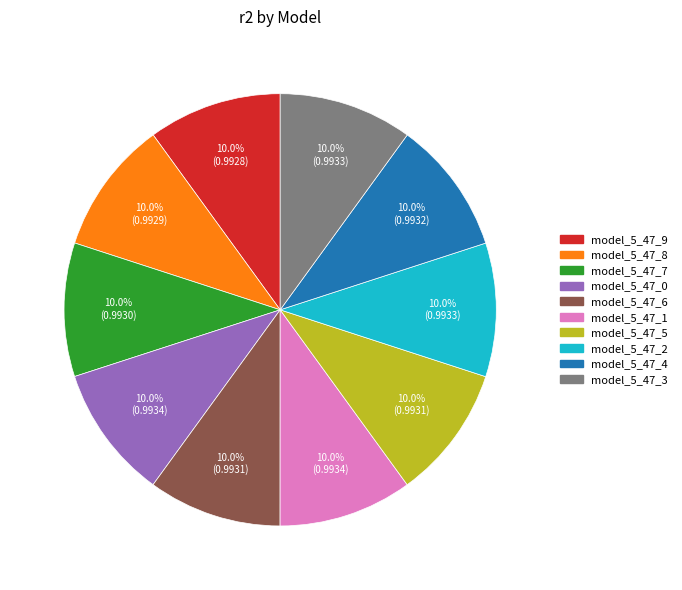

True or false: model_5_47_2 accounts for 10% of the total.

True